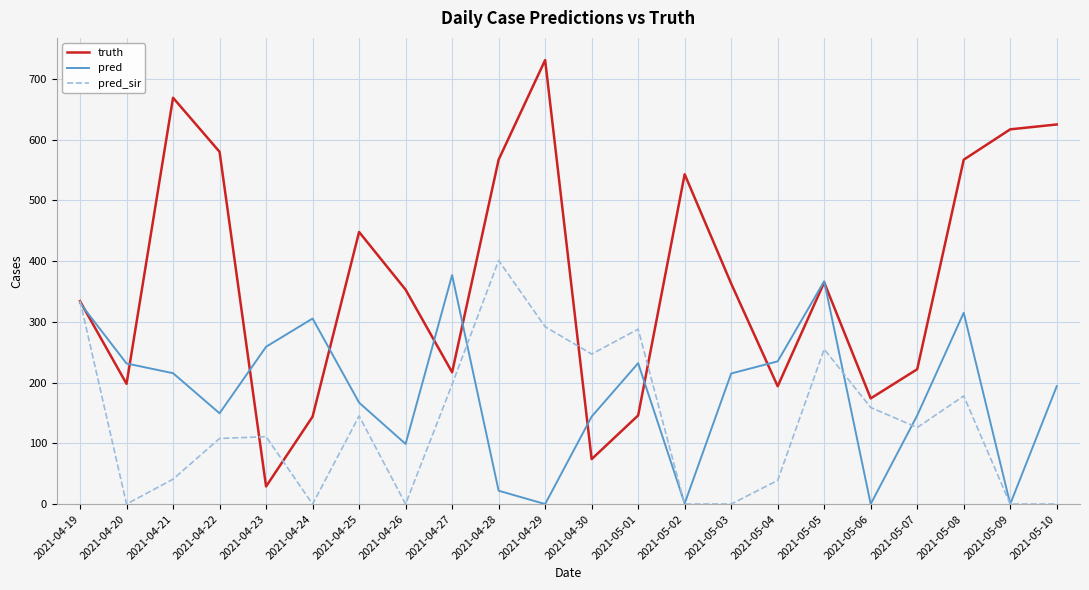

Is the value of pred_sir at 2021-04-28 greater than the value of pred at 2021-05-02?

Yes